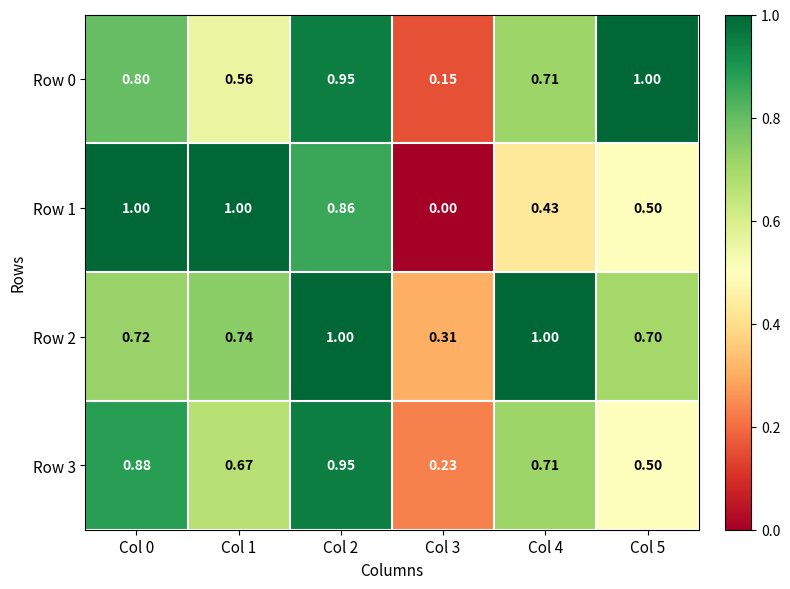

At which category does the chart reach its minimum across all series?

Col 3